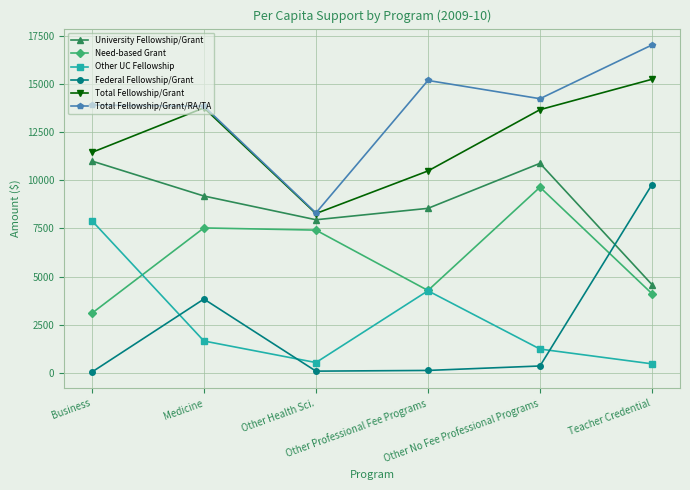

How many lines are shown in the chart?

6